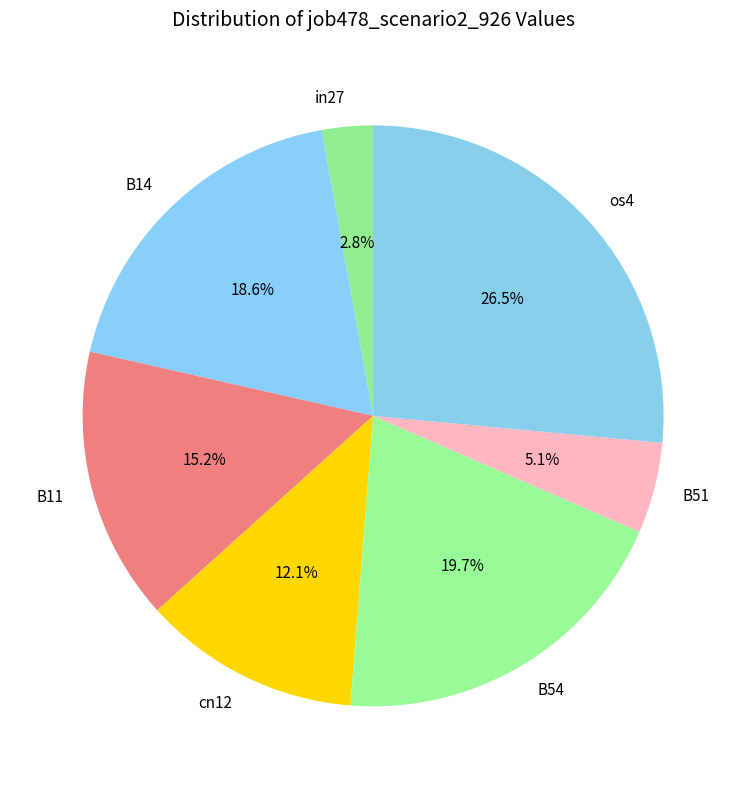

To the nearest percent, what percentage of the pie is B54?

20%